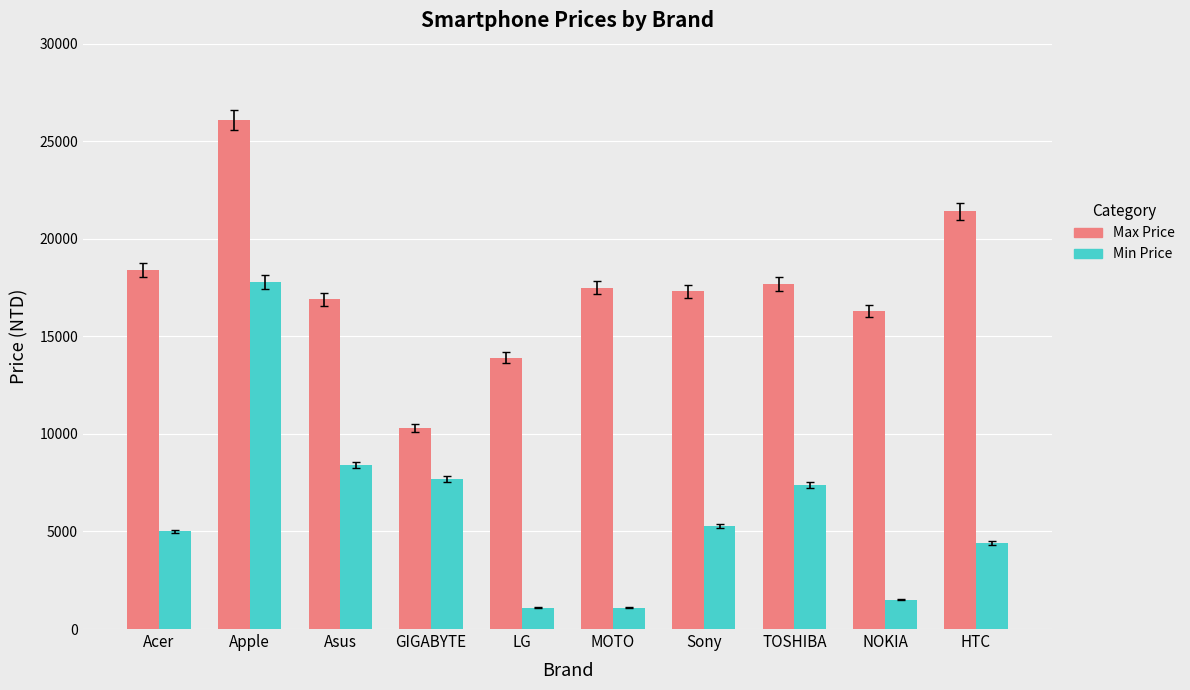

Rank the series by their maximum value, from highest to lowest.

Max Price, Min Price